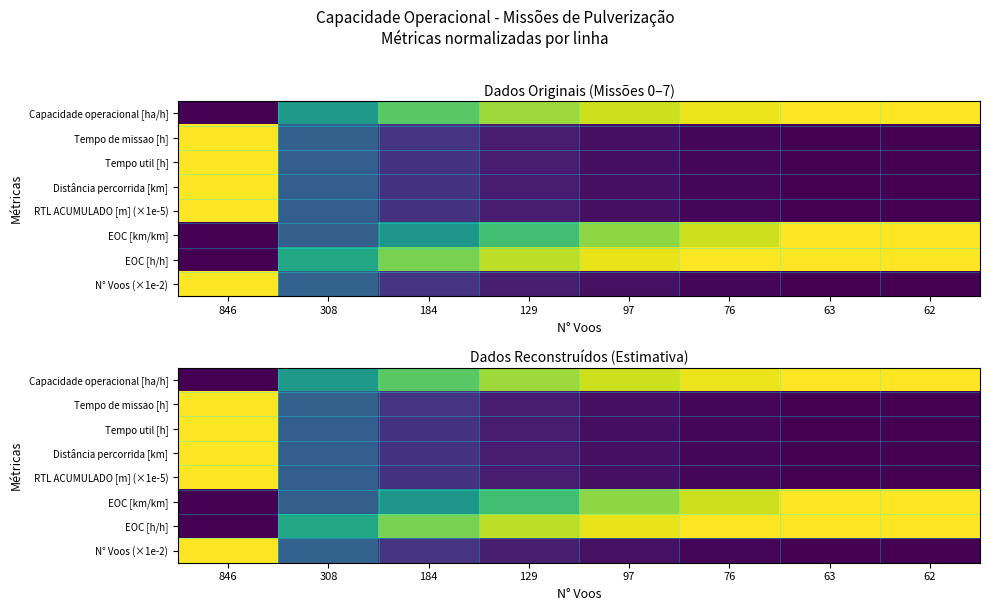

What is the difference between the maximum and minimum values in the EOC [km/km] series?

1.0